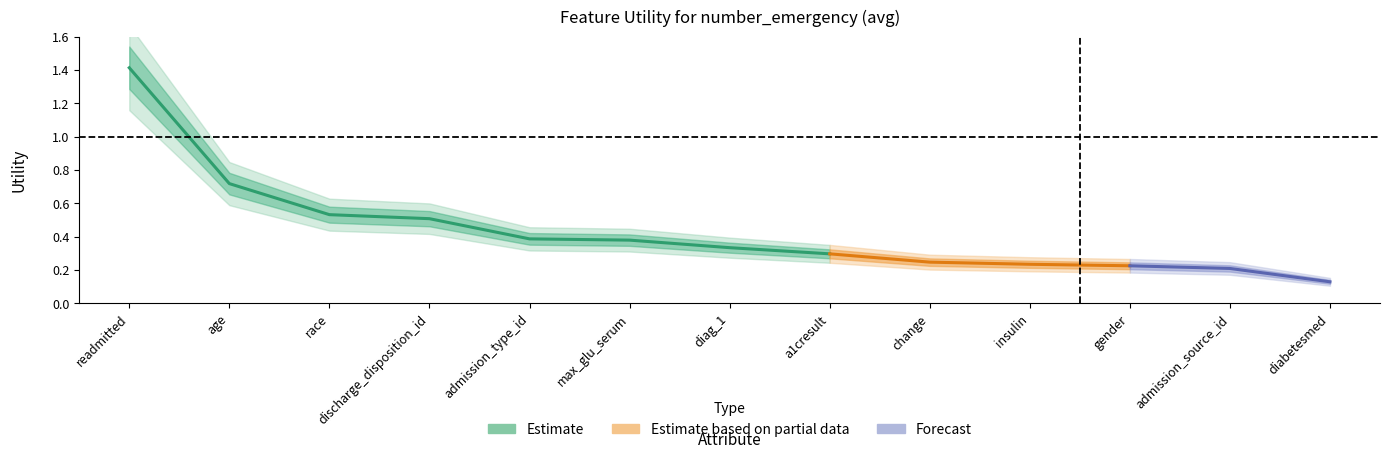

Rank the categories by value from lowest to highest.

diabetesmed, admission_source_id, gender, insulin, change, a1cresult, diag_1, max_glu_serum, admission_type_id, discharge_disposition_id, race, age, readmitted